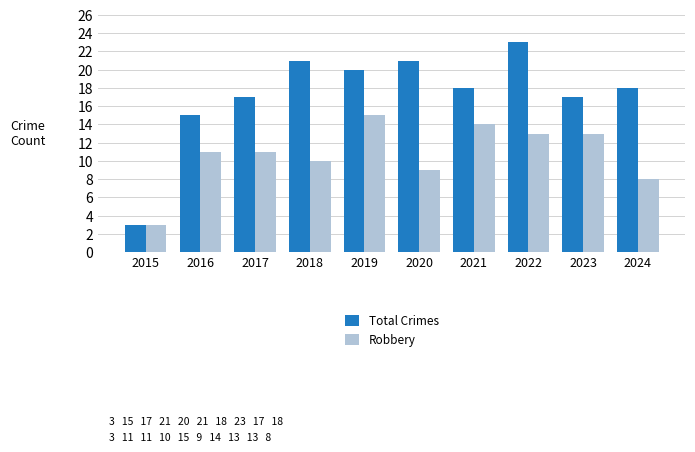

Reading left to right, list all the values displayed in this chart.

Total Crimes: 2015=3	2016=15	2017=17	2018=21	2019=20	2020=21	2021=18	2022=23	2023=17	2024=18
Robbery: 2015=3	2016=11	2017=11	2018=10	2019=15	2020=9	2021=14	2022=13	2023=13	2024=8